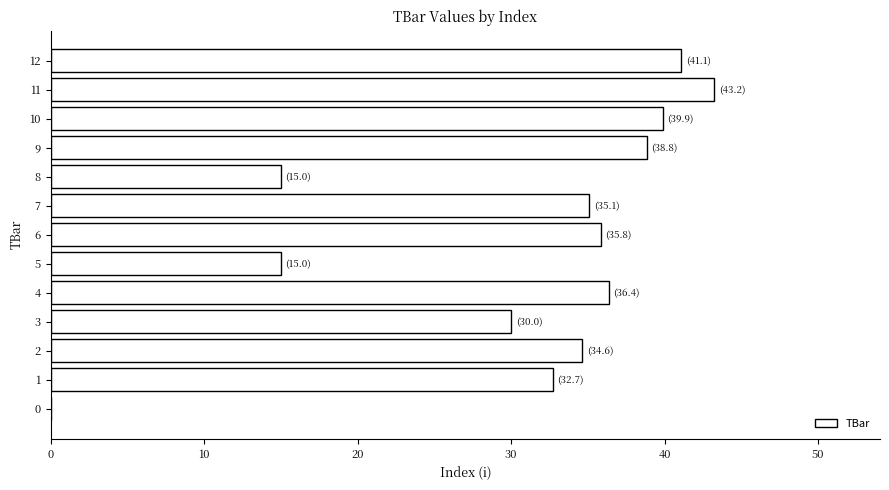

Reading bottom to top, extract all data points from this chart.

0=0.0	1=32.7	2=34.6	3=30.0	4=36.4	5=15.0	6=35.8	7=35.1	8=15.0	9=38.8	10=39.9	11=43.2	12=41.1